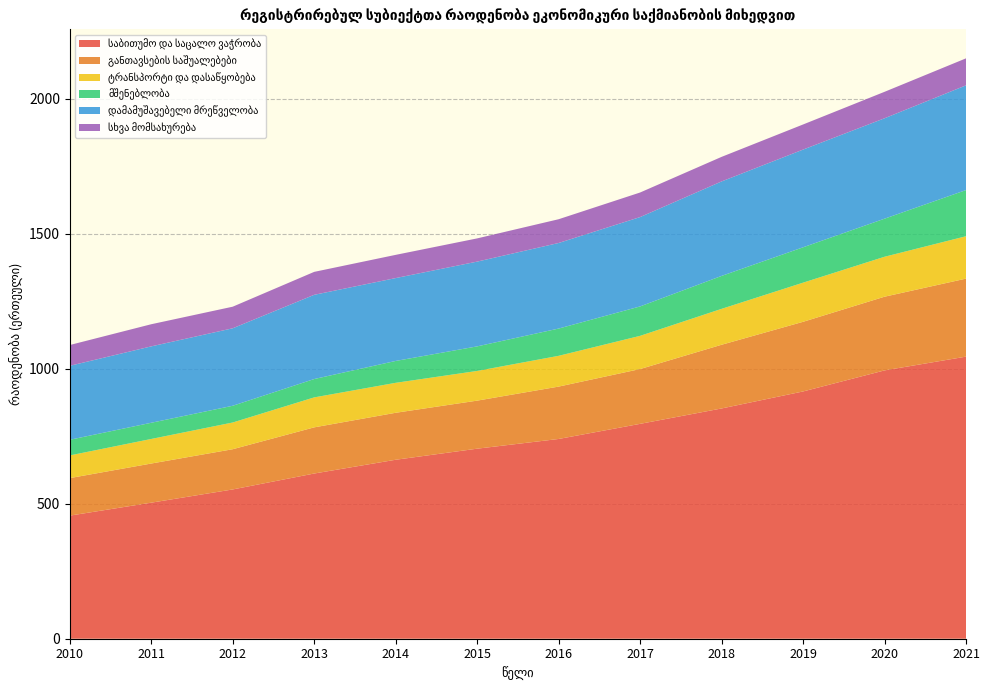

Reading left to right, what are all the values shown in this chart?

საბითუმო და საცალო ვაჭრობა: 456	504	553	612	663	704	740	796	853	916	994	1045
განთავსების საშუალებები: 139	145	149	171	174	178	194	203	236	258	273	289
ტრანსპორტი და დასაწყობება: 84	91	99	111	111	110	114	123	133	145	148	157
მშენებლობა: 58	60	62	68	81	91	101	109	122	131	141	171
დამამუშავებელი მრეწველობა: 274	283	287	312	307	314	317	331	350	362	372	388
სხვა მომსახურება: 77	82	80	85	86	86	88	91	91	93	98	100